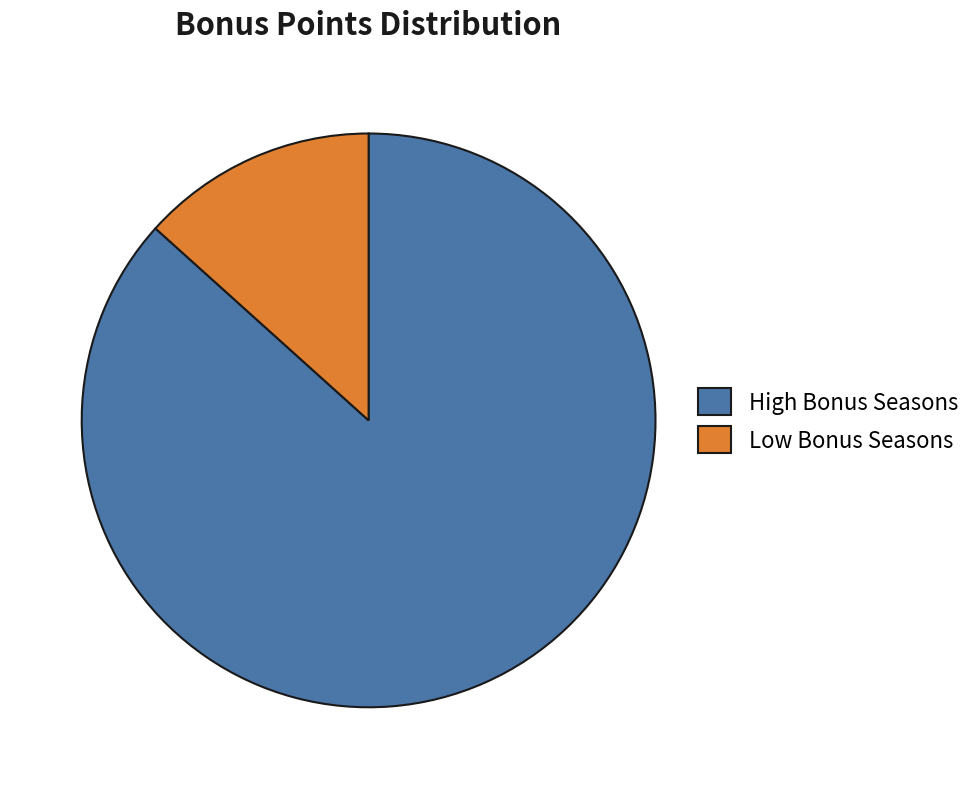

Is there any slice that represents more than half of the pie?

Yes